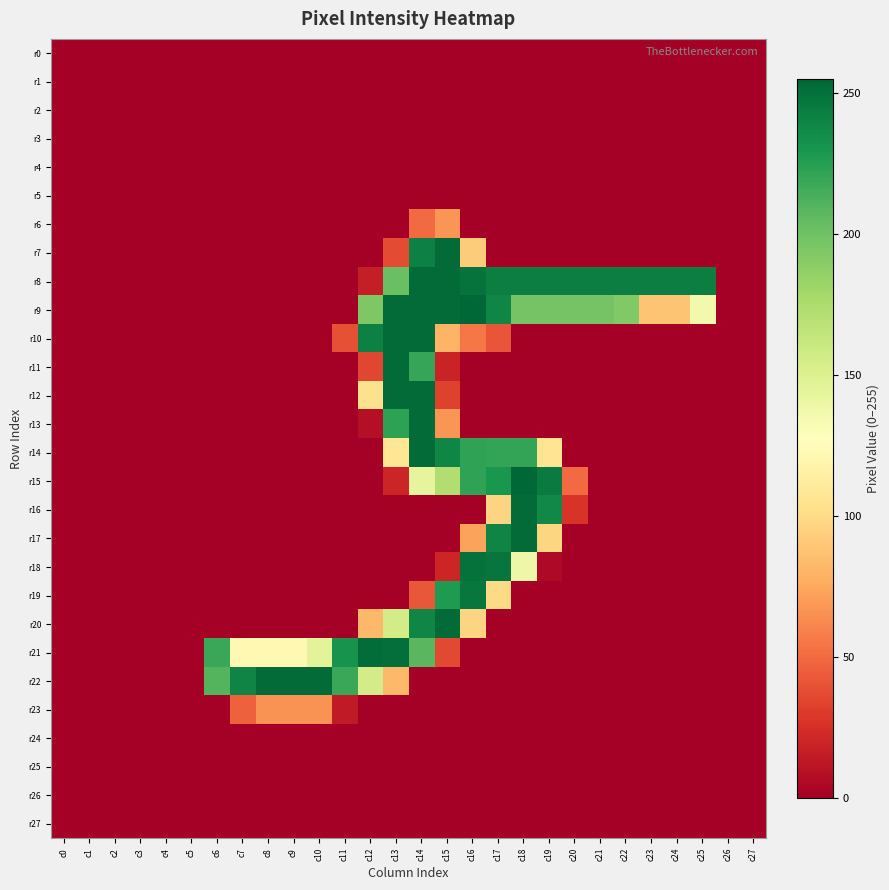

Reading left to right, transcribe all the data shown in this chart.

r0: c0=0	c1=0	c2=0	c3=0	c4=0	c5=0	c6=0	c7=0	c8=0	c9=0	c10=0	c11=0	c12=0	c13=0	c14=0	c15=0	c16=0	c17=0	c18=0	c19=0	c20=0	c21=0	c22=0	c23=0	c24=0	c25=0	c26=0	c27=0
r1: c0=0	c1=0	c2=0	c3=0	c4=0	c5=0	c6=0	c7=0	c8=0	c9=0	c10=0	c11=0	c12=0	c13=0	c14=0	c15=0	c16=0	c17=0	c18=0	c19=0	c20=0	c21=0	c22=0	c23=0	c24=0	c25=0	c26=0	c27=0
r2: c0=0	c1=0	c2=0	c3=0	c4=0	c5=0	c6=0	c7=0	c8=0	c9=0	c10=0	c11=0	c12=0	c13=0	c14=0	c15=0	c16=0	c17=0	c18=0	c19=0	c20=0	c21=0	c22=0	c23=0	c24=0	c25=0	c26=0	c27=0
r3: c0=0	c1=0	c2=0	c3=0	c4=0	c5=0	c6=0	c7=0	c8=0	c9=0	c10=0	c11=0	c12=0	c13=0	c14=0	c15=0	c16=0	c17=0	c18=0	c19=0	c20=0	c21=0	c22=0	c23=0	c24=0	c25=0	c26=0	c27=0
r4: c0=0	c1=0	c2=0	c3=0	c4=0	c5=0	c6=0	c7=0	c8=0	c9=0	c10=0	c11=0	c12=0	c13=0	c14=0	c15=0	c16=0	c17=0	c18=0	c19=0	c20=0	c21=0	c22=0	c23=0	c24=0	c25=0	c26=0	c27=0
r5: c0=0	c1=0	c2=0	c3=0	c4=0	c5=0	c6=0	c7=0	c8=0	c9=0	c10=0	c11=0	c12=0	c13=0	c14=0	c15=0	c16=0	c17=0	c18=0	c19=0	c20=0	c21=0	c22=0	c23=0	c24=0	c25=0	c26=0	c27=0
r6: c0=0	c1=0	c2=0	c3=0	c4=0	c5=0	c6=0	c7=0	c8=0	c9=0	c10=0	c11=0	c12=0	c13=0	c14=50	c15=67	c16=0	c17=0	c18=0	c19=0	c20=0	c21=0	c22=0	c23=0	c24=0	c25=0	c26=0	c27=0
r7: c0=0	c1=0	c2=0	c3=0	c4=0	c5=0	c6=0	c7=0	c8=0	c9=0	c10=0	c11=0	c12=0	c13=37	c14=242	c15=253	c16=92	c17=0	c18=0	c19=0	c20=0	c21=0	c22=0	c23=0	c24=0	c25=0	c26=0	c27=0
r8: c0=0	c1=0	c2=0	c3=0	c4=0	c5=0	c6=0	c7=0	c8=0	c9=0	c10=0	c11=0	c12=16	c13=202	c14=253	c15=253	c16=249	c17=243	c18=243	c19=243	c20=243	c21=243	c22=243	c23=243	c24=243	c25=243	c26=0	c27=0
r9: c0=0	c1=0	c2=0	c3=0	c4=0	c5=0	c6=0	c7=0	c8=0	c9=0	c10=0	c11=0	c12=194	c13=253	c14=253	c15=253	c16=255	c17=239	c18=198	c19=198	c20=198	c21=198	c22=193	c23=88	c24=88	c25=136	c26=0	c27=0
r10: c0=0	c1=0	c2=0	c3=0	c4=0	c5=0	c6=0	c7=0	c8=0	c9=0	c10=0	c11=39	c12=242	c13=253	c14=253	c15=80	c16=55	c17=41	c18=0	c19=0	c20=0	c21=0	c22=0	c23=0	c24=0	c25=0	c26=0	c27=0
r11: c0=0	c1=0	c2=0	c3=0	c4=0	c5=0	c6=0	c7=0	c8=0	c9=0	c10=0	c11=0	c12=35	c13=253	c14=220	c15=19	c16=0	c17=0	c18=0	c19=0	c20=0	c21=0	c22=0	c23=0	c24=0	c25=0	c26=0	c27=0
r12: c0=0	c1=0	c2=0	c3=0	c4=0	c5=0	c6=0	c7=0	c8=0	c9=0	c10=0	c11=0	c12=103	c13=253	c14=253	c15=33	c16=0	c17=0	c18=0	c19=0	c20=0	c21=0	c22=0	c23=0	c24=0	c25=0	c26=0	c27=0
r13: c0=0	c1=0	c2=0	c3=0	c4=0	c5=0	c6=0	c7=0	c8=0	c9=0	c10=0	c11=0	c12=8	c13=223	c14=253	c15=67	c16=0	c17=0	c18=0	c19=0	c20=0	c21=0	c22=0	c23=0	c24=0	c25=0	c26=0	c27=0
r14: c0=0	c1=0	c2=0	c3=0	c4=0	c5=0	c6=0	c7=0	c8=0	c9=0	c10=0	c11=0	c12=0	c13=107	c14=253	c15=239	c16=222	c17=221	c18=221	c19=106	c20=0	c21=0	c22=0	c23=0	c24=0	c25=0	c26=0	c27=0
r15: c0=0	c1=0	c2=0	c3=0	c4=0	c5=0	c6=0	c7=0	c8=0	c9=0	c10=0	c11=0	c12=0	c13=20	c14=144	c15=173	c16=222	c17=230	c18=255	c19=245	c20=50	c21=0	c22=0	c23=0	c24=0	c25=0	c26=0	c27=0
r16: c0=0	c1=0	c2=0	c3=0	c4=0	c5=0	c6=0	c7=0	c8=0	c9=0	c10=0	c11=0	c12=0	c13=0	c14=0	c15=0	c16=0	c17=96	c18=253	c19=238	c20=27	c21=0	c22=0	c23=0	c24=0	c25=0	c26=0	c27=0
r17: c0=0	c1=0	c2=0	c3=0	c4=0	c5=0	c6=0	c7=0	c8=0	c9=0	c10=0	c11=0	c12=0	c13=0	c14=0	c15=0	c16=72	c17=240	c18=253	c19=97	c20=0	c21=0	c22=0	c23=0	c24=0	c25=0	c26=0	c27=0
r18: c0=0	c1=0	c2=0	c3=0	c4=0	c5=0	c6=0	c7=0	c8=0	c9=0	c10=0	c11=0	c12=0	c13=0	c14=0	c15=20	c16=250	c17=248	c18=139	c19=5	c20=0	c21=0	c22=0	c23=0	c24=0	c25=0	c26=0	c27=0
r19: c0=0	c1=0	c2=0	c3=0	c4=0	c5=0	c6=0	c7=0	c8=0	c9=0	c10=0	c11=0	c12=0	c13=0	c14=42	c15=228	c16=247	c17=99	c18=0	c19=0	c20=0	c21=0	c22=0	c23=0	c24=0	c25=0	c26=0	c27=0
r20: c0=0	c1=0	c2=0	c3=0	c4=0	c5=0	c6=0	c7=0	c8=0	c9=0	c10=0	c11=0	c12=82	c13=156	c14=239	c15=253	c16=96	c17=0	c18=0	c19=0	c20=0	c21=0	c22=0	c23=0	c24=0	c25=0	c26=0	c27=0
r21: c0=0	c1=0	c2=0	c3=0	c4=0	c5=0	c6=219	c7=122	c8=122	c9=122	c10=146	c11=232	c12=252	c13=251	c14=208	c15=36	c16=0	c17=0	c18=0	c19=0	c20=0	c21=0	c22=0	c23=0	c24=0	c25=0	c26=0	c27=0
r22: c0=0	c1=0	c2=0	c3=0	c4=0	c5=0	c6=210	c7=240	c8=253	c9=253	c10=253	c11=219	c12=156	c13=82	c14=0	c15=0	c16=0	c17=0	c18=0	c19=0	c20=0	c21=0	c22=0	c23=0	c24=0	c25=0	c26=0	c27=0
r23: c0=0	c1=0	c2=0	c3=0	c4=0	c5=0	c6=0	c7=46	c8=66	c9=66	c10=66	c11=14	c12=0	c13=0	c14=0	c15=0	c16=0	c17=0	c18=0	c19=0	c20=0	c21=0	c22=0	c23=0	c24=0	c25=0	c26=0	c27=0
r24: c0=0	c1=0	c2=0	c3=0	c4=0	c5=0	c6=0	c7=0	c8=0	c9=0	c10=0	c11=0	c12=0	c13=0	c14=0	c15=0	c16=0	c17=0	c18=0	c19=0	c20=0	c21=0	c22=0	c23=0	c24=0	c25=0	c26=0	c27=0
r25: c0=0	c1=0	c2=0	c3=0	c4=0	c5=0	c6=0	c7=0	c8=0	c9=0	c10=0	c11=0	c12=0	c13=0	c14=0	c15=0	c16=0	c17=0	c18=0	c19=0	c20=0	c21=0	c22=0	c23=0	c24=0	c25=0	c26=0	c27=0
r26: c0=0	c1=0	c2=0	c3=0	c4=0	c5=0	c6=0	c7=0	c8=0	c9=0	c10=0	c11=0	c12=0	c13=0	c14=0	c15=0	c16=0	c17=0	c18=0	c19=0	c20=0	c21=0	c22=0	c23=0	c24=0	c25=0	c26=0	c27=0
r27: c0=0	c1=0	c2=0	c3=0	c4=0	c5=0	c6=0	c7=0	c8=0	c9=0	c10=0	c11=0	c12=0	c13=0	c14=0	c15=0	c16=0	c17=0	c18=0	c19=0	c20=0	c21=0	c22=0	c23=0	c24=0	c25=0	c26=0	c27=0